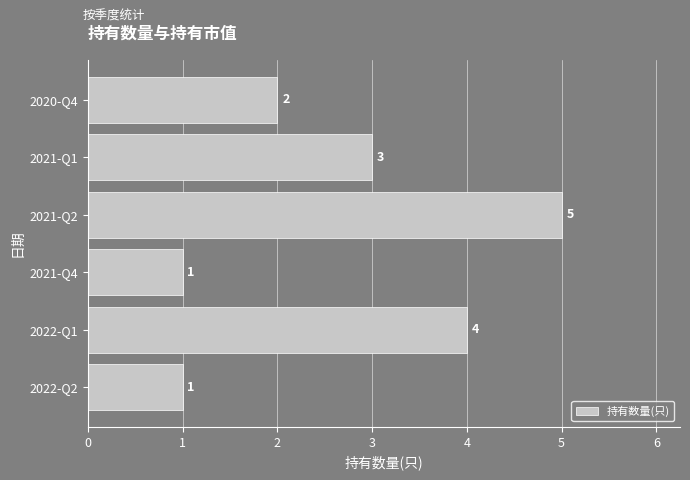

True or false: the data shows 0 at 2021-Q4.

False